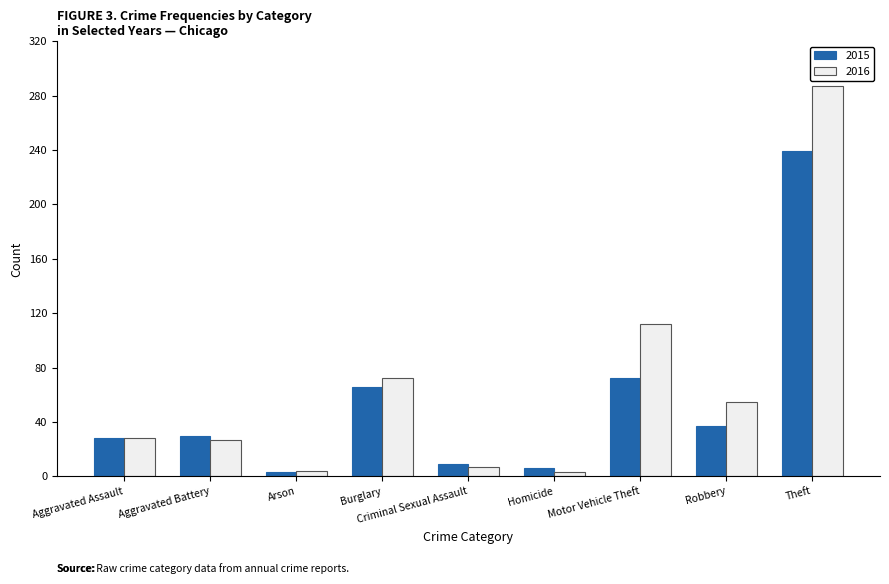

List the series in order of their peak value, lowest first.

2015, 2016